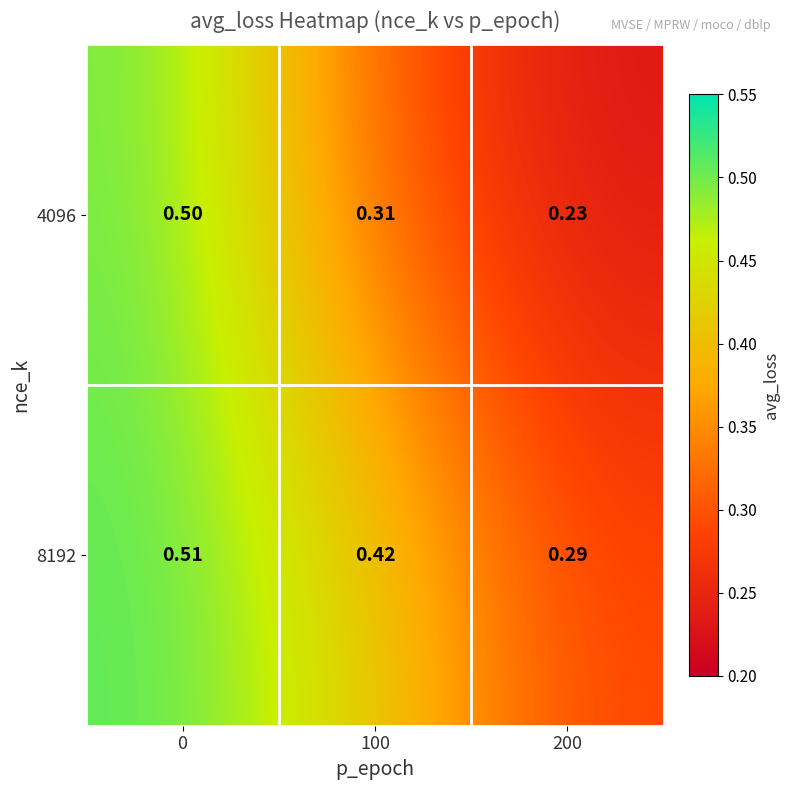

Count the number of categories in the chart.

3